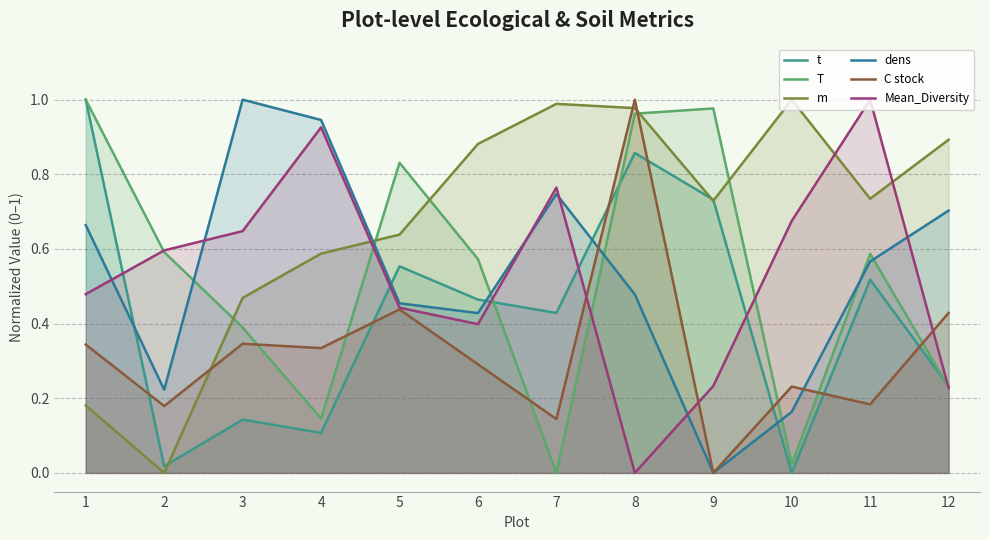

What is the difference between the maximum and minimum values in the T series?

1.0